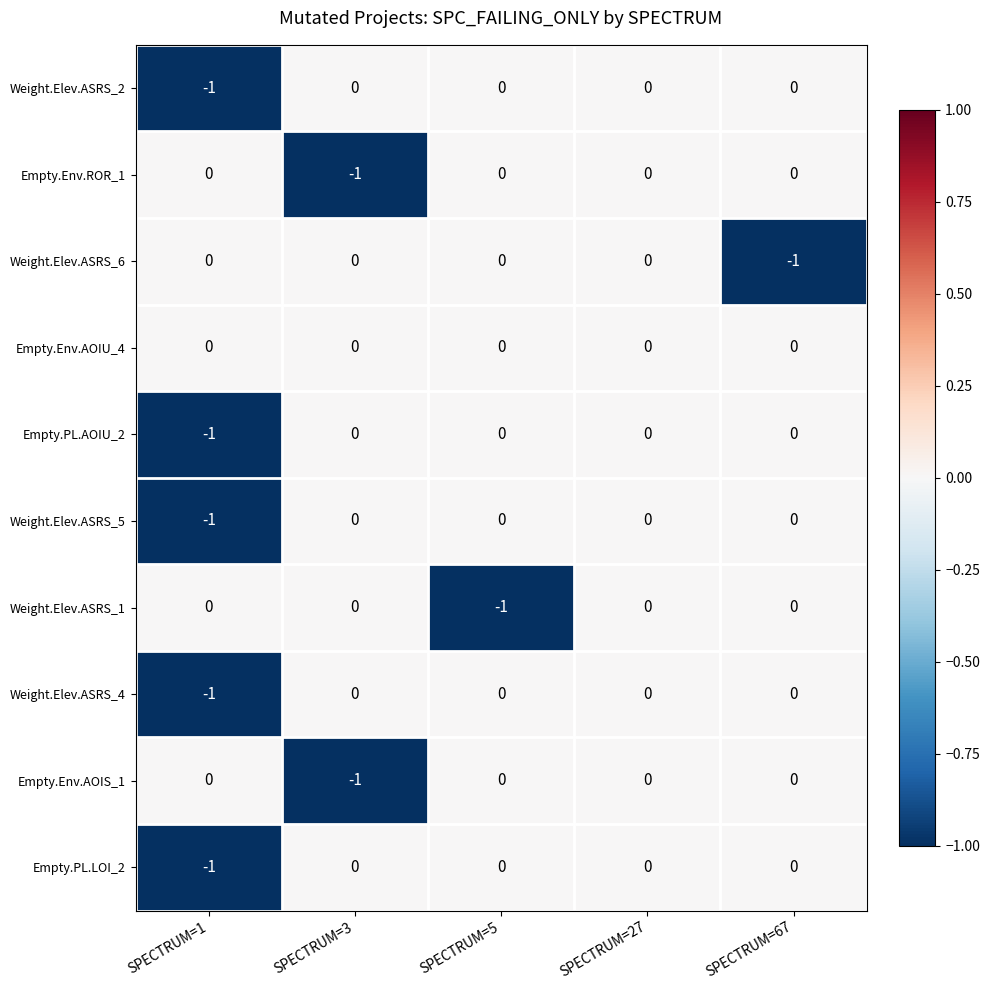

Count the number of categories in the chart.

5